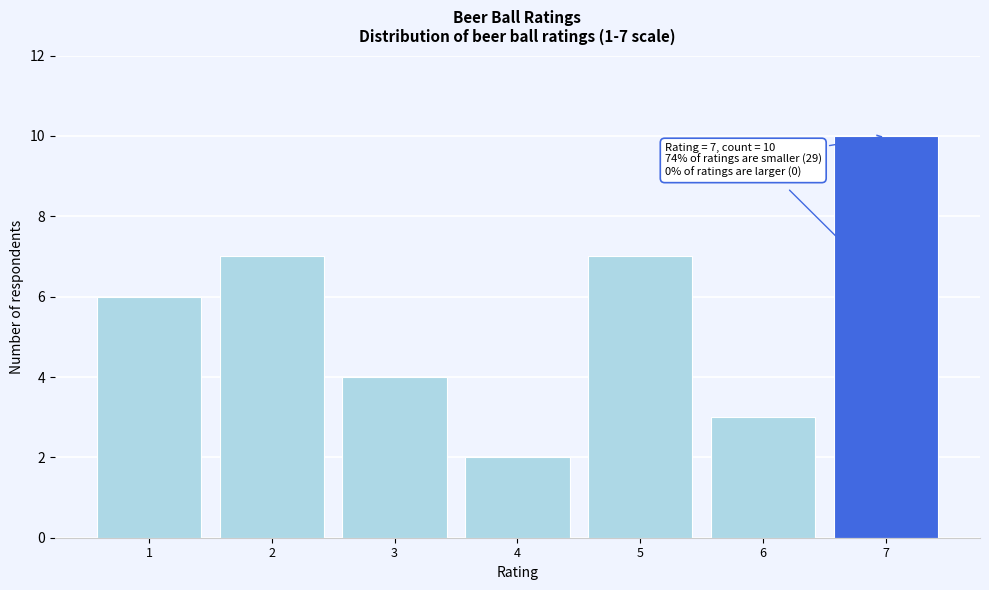

Over which range of the x-axis is the bar tallest?

6.5 to 7.5